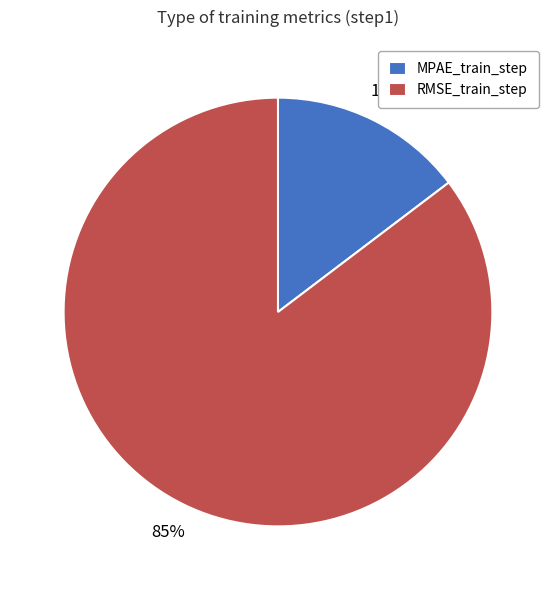

To the nearest percent, what portion does RMSE_train_step represent?

85%